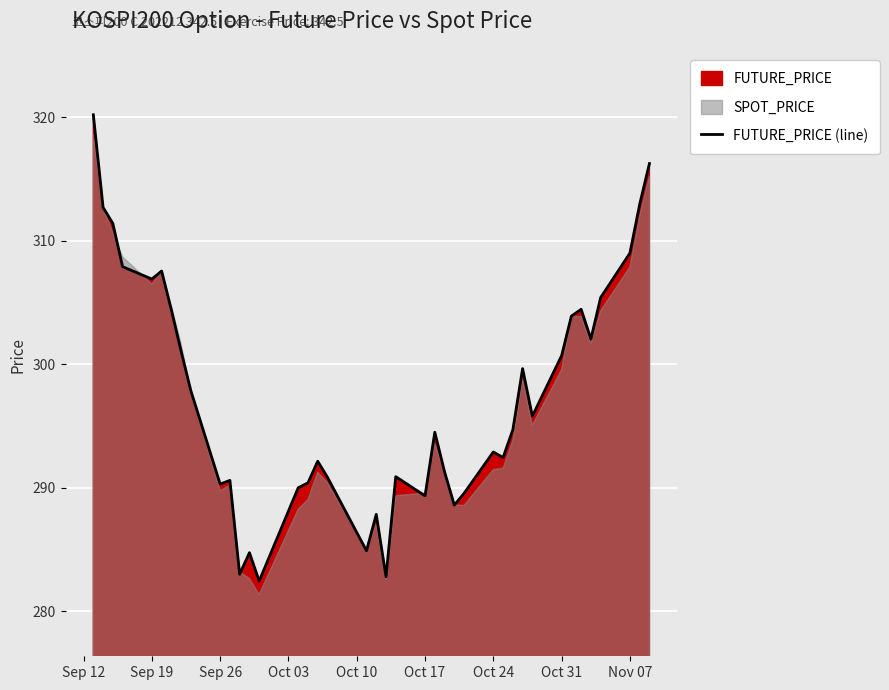

The value of FUTURE_PRICE (line) at Oct 24 is 292.9. True or false?

True